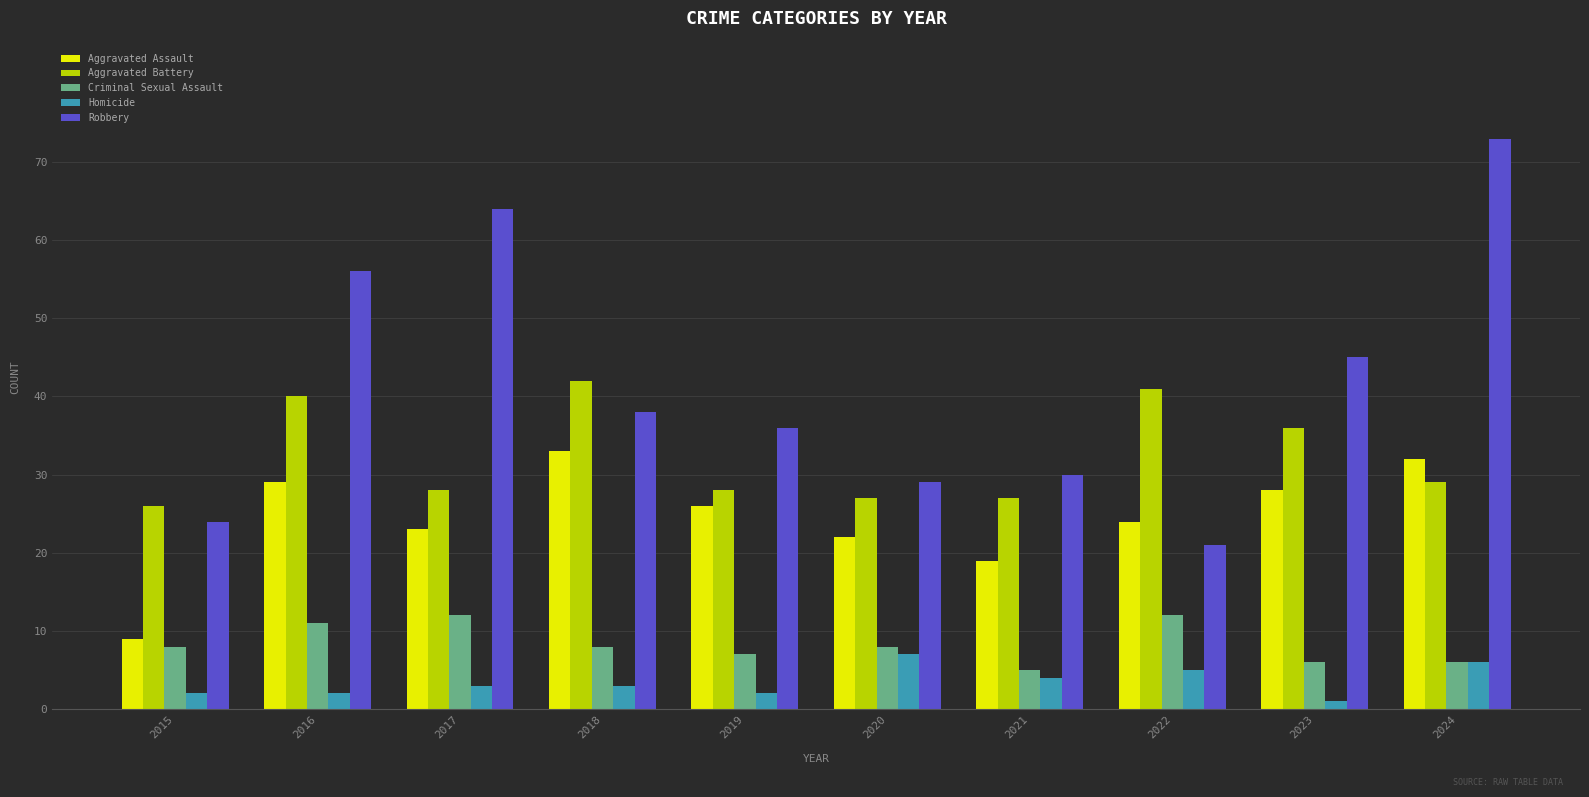

Between 2020 and 2023, which series saw the biggest shift?

Robbery